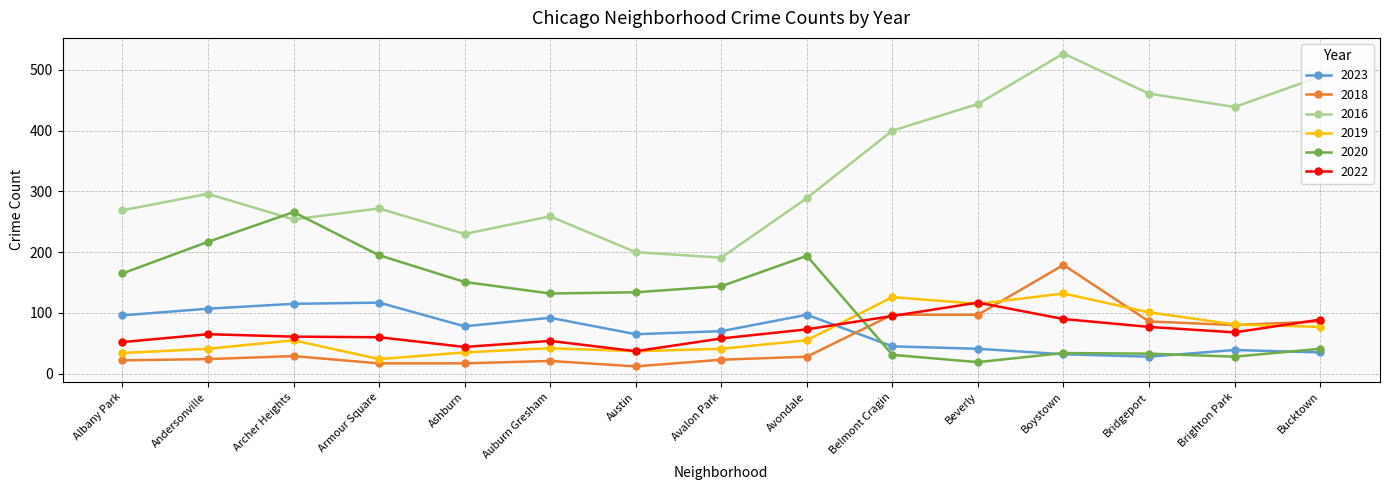

What is the total value across all series at Brighton Park?

735